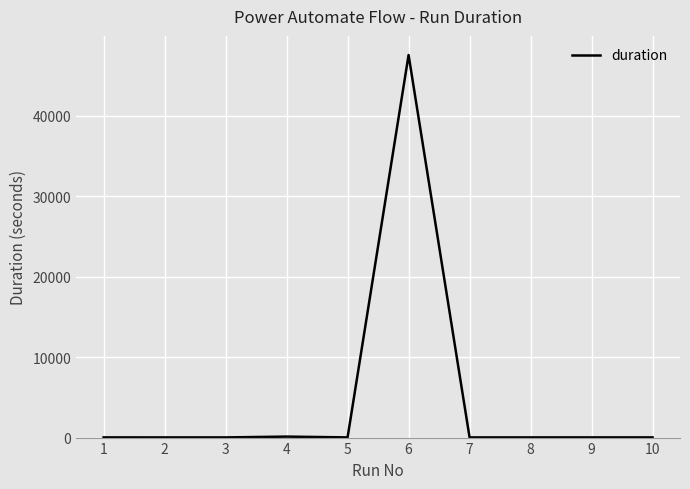

What is the difference between the maximum and minimum values?

47557